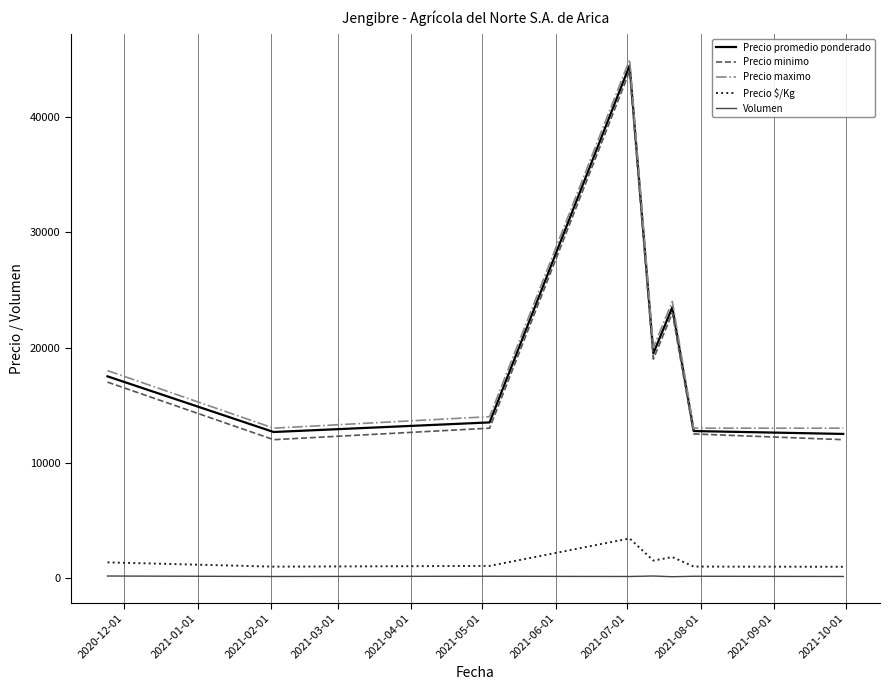

What is the greatest value displayed?

45000